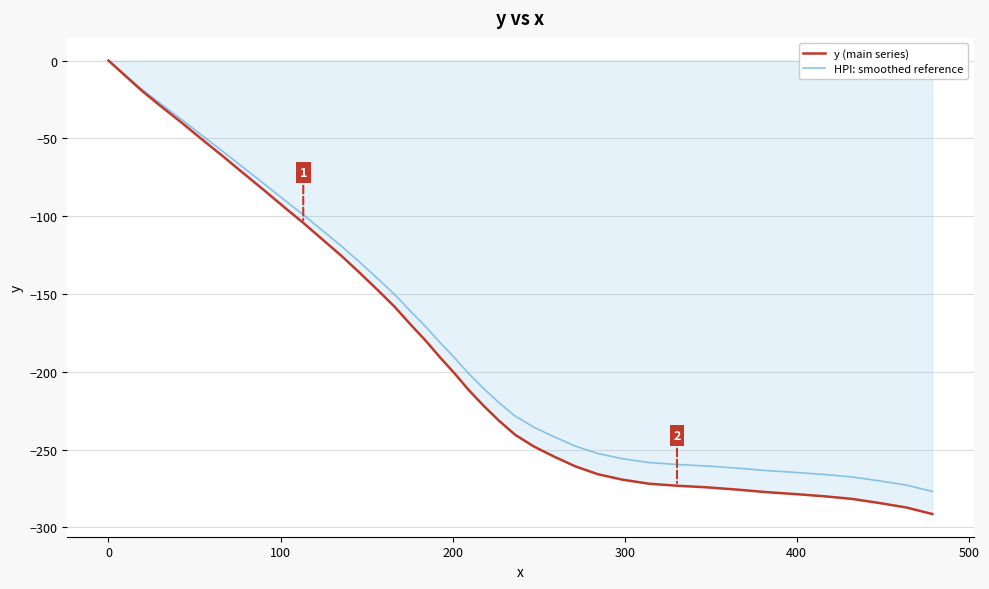

How many lines are shown in the chart?

2